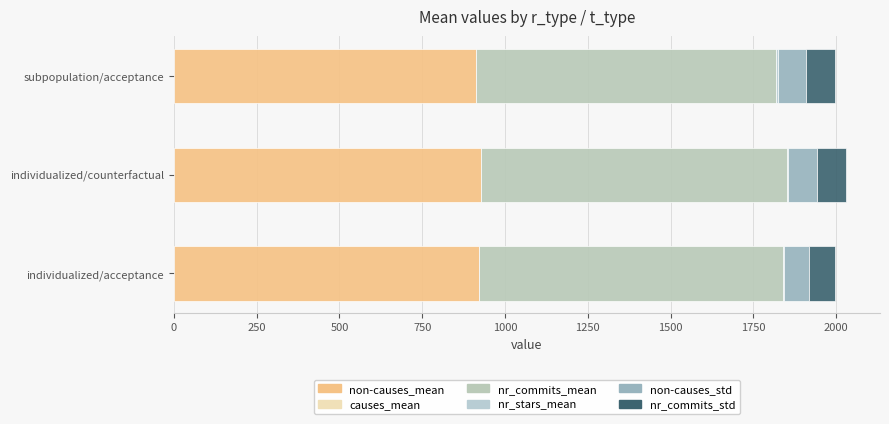

How many data points does each series have?

3